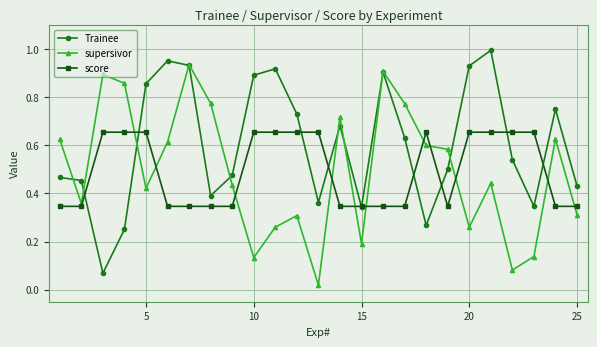

At how many categories does at least one series exceed 0?

25